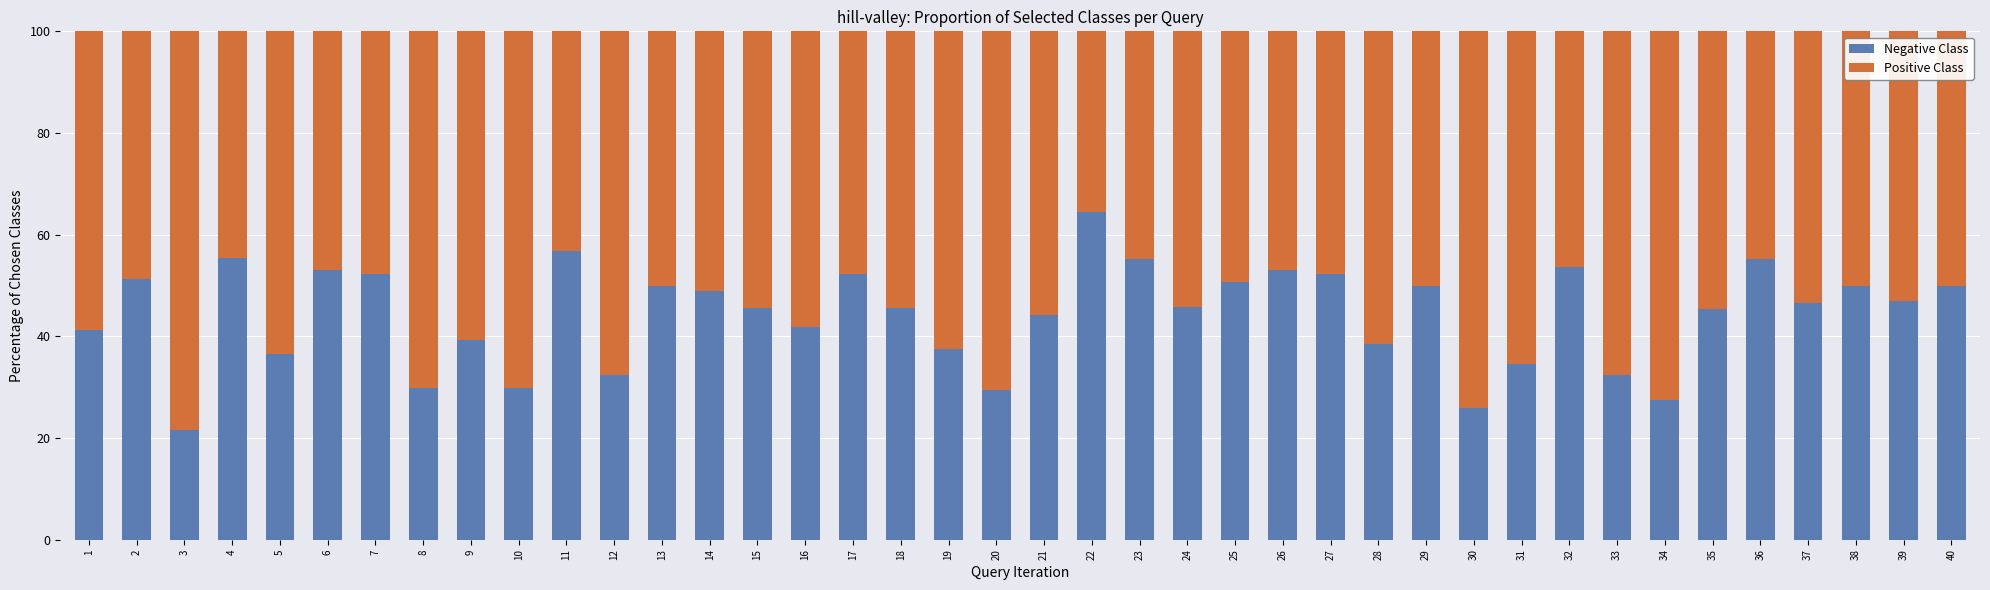

What is the difference between the maximum and second lowest values in the Negative Class series?

38.5